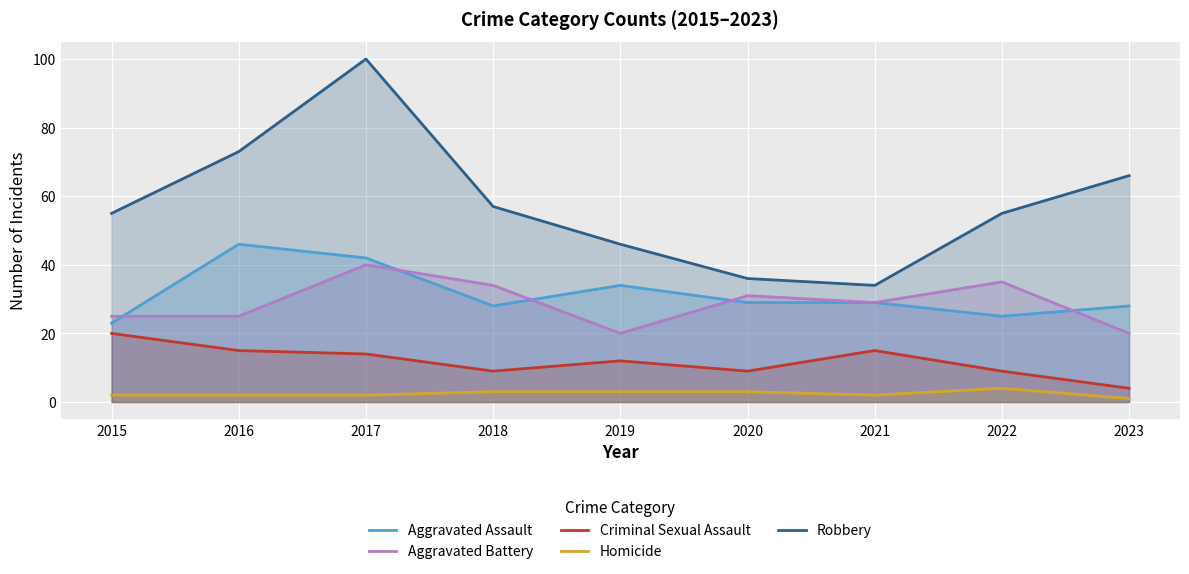

What is the difference between the second highest and minimum values in the Homicide series?

2